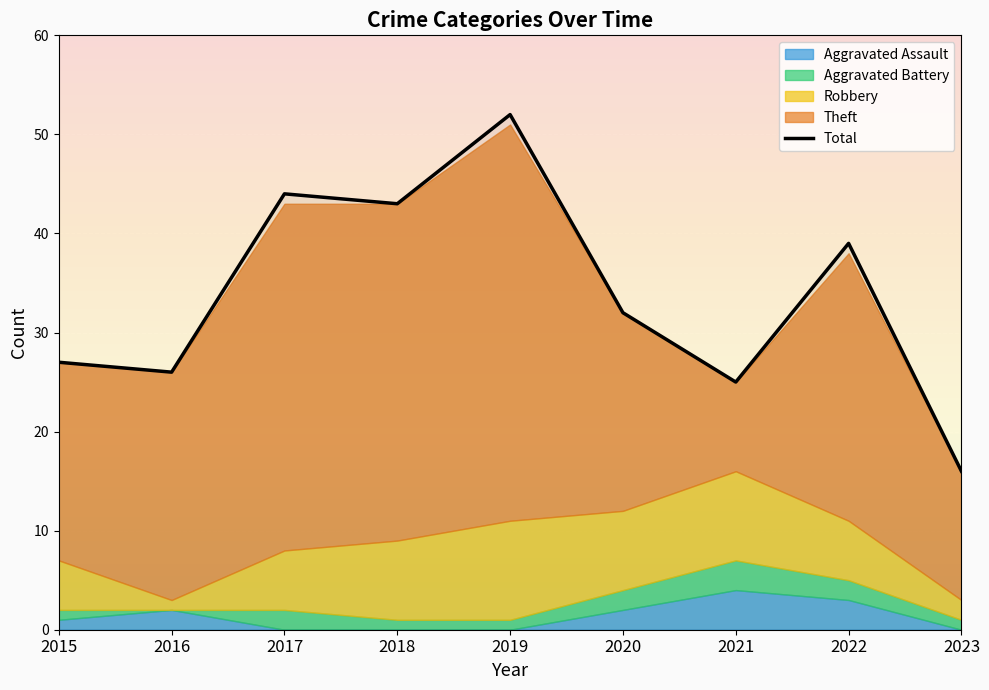

How many points are higher than both their immediate neighbors (excluding endpoints)?

3